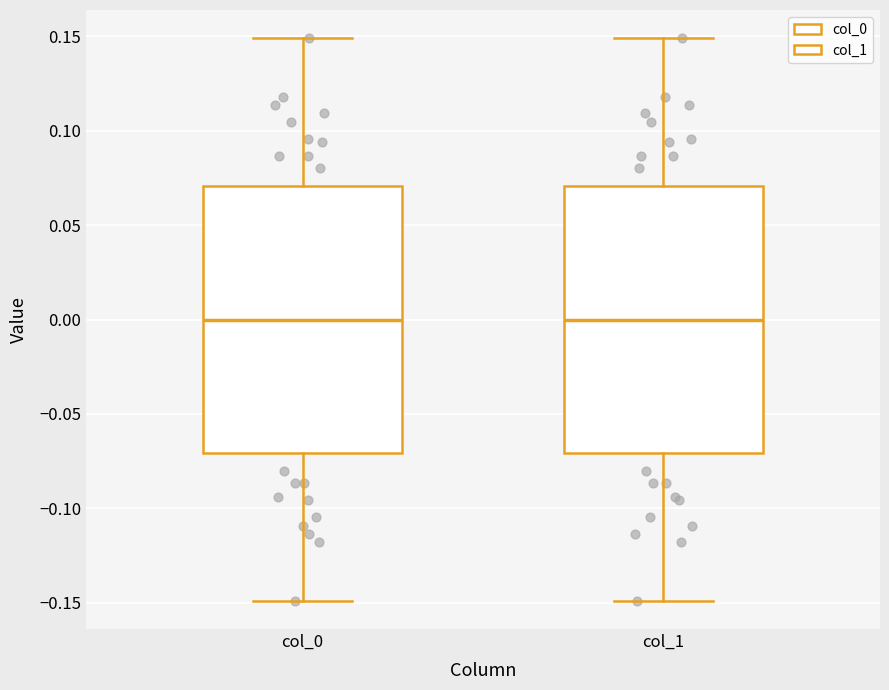

Reading left to right, read every box against the y-axis: the position of its median line, the range the box covers, and the ends of its whiskers. The values are not printed on the chart, so give them approximately, as read against the axis.

col_0: median 0.00, box -0.07 to 0.07, whiskers -0.15 to 0.15
col_1: median 0.00, box -0.07 to 0.07, whiskers -0.15 to 0.15